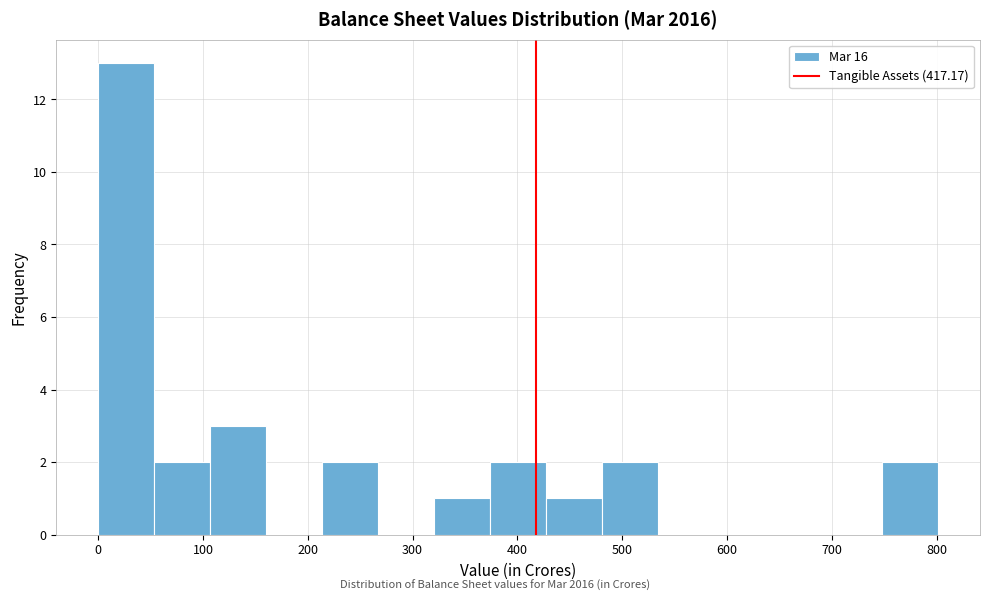

Reading left to right, transcribe this chart: for each bar, give the range it covers on the x-axis and its height. Neither the bar edges nor the heights are printed on the chart, so give them approximately, as read against the axes.

0 to 50: 13
50 to 110: 2
110 to 160: 3
160 to 210: 0
210 to 270: 2
270 to 320: 0
320 to 370: 1
370 to 430: 2
430 to 480: 1
480 to 530: 2
530 to 590: 0
590 to 640: 0
640 to 690: 0
690 to 750: 0
750 to 800: 2